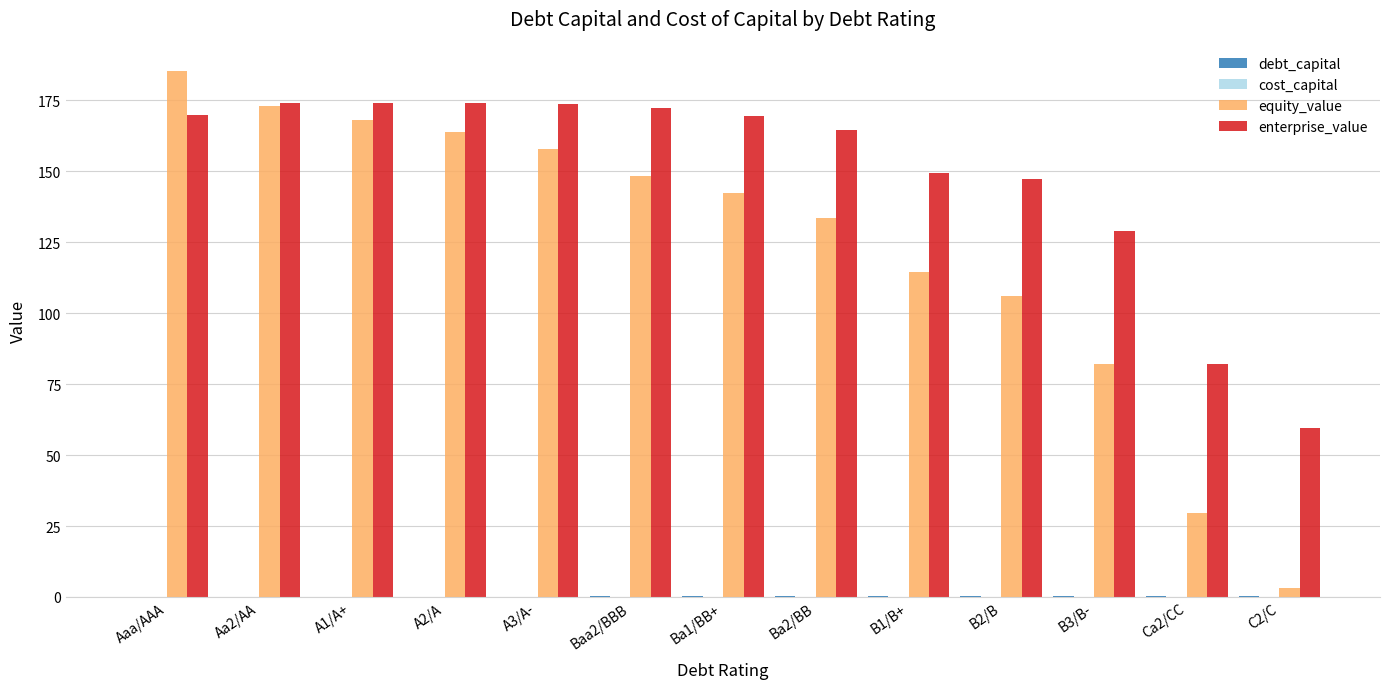

Which category has the highest value in the equity_value series?

Aaa/AAA